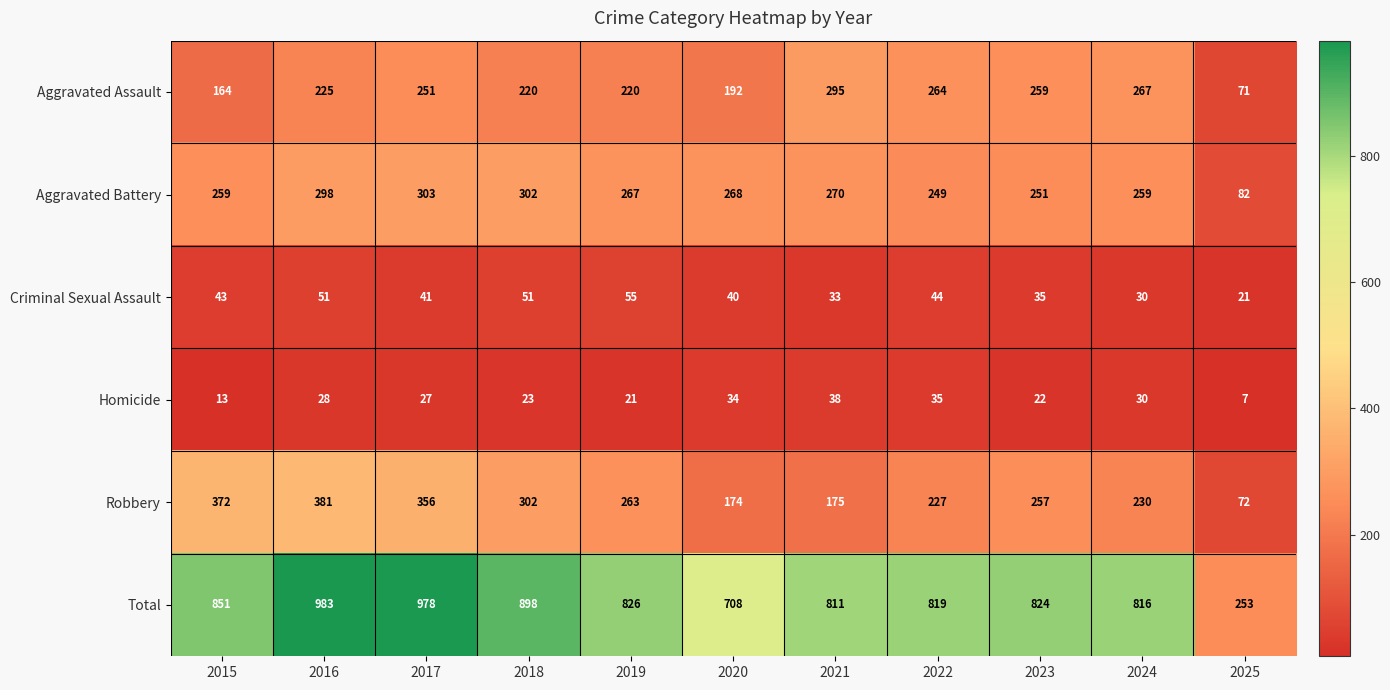

Which series changed the most between 2015 and 2017?

Total